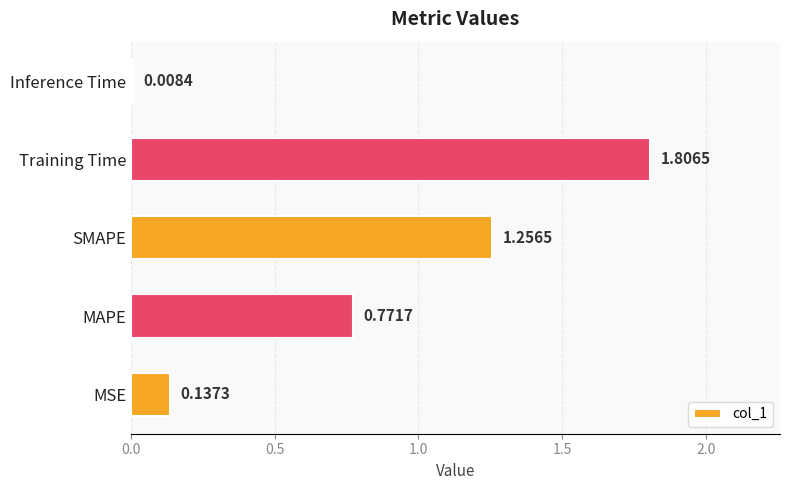

List the labels in order of value, largest first.

Training Time, SMAPE, MAPE, MSE, Inference Time